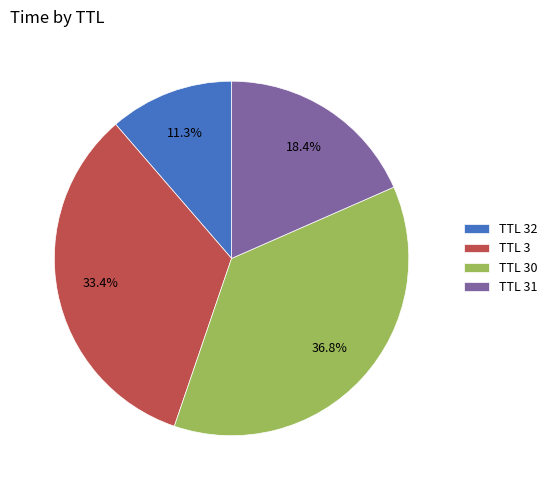

Approximately how many times larger is the value at TTL 32 compared to TTL 30?

0.3